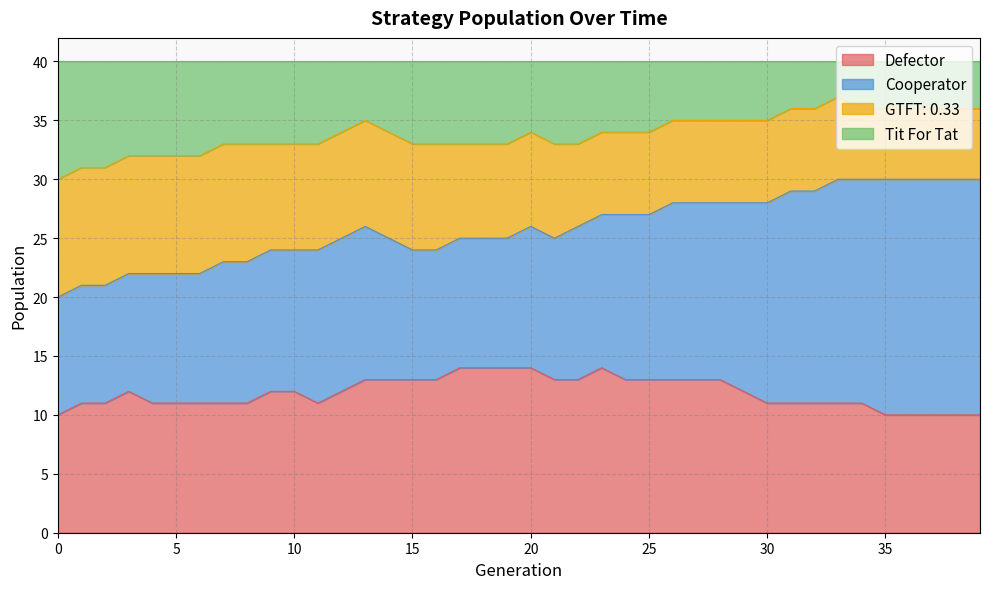

What are all the series names shown in the legend?

Defector, Cooperator, GTFT: 0.33, Tit For Tat